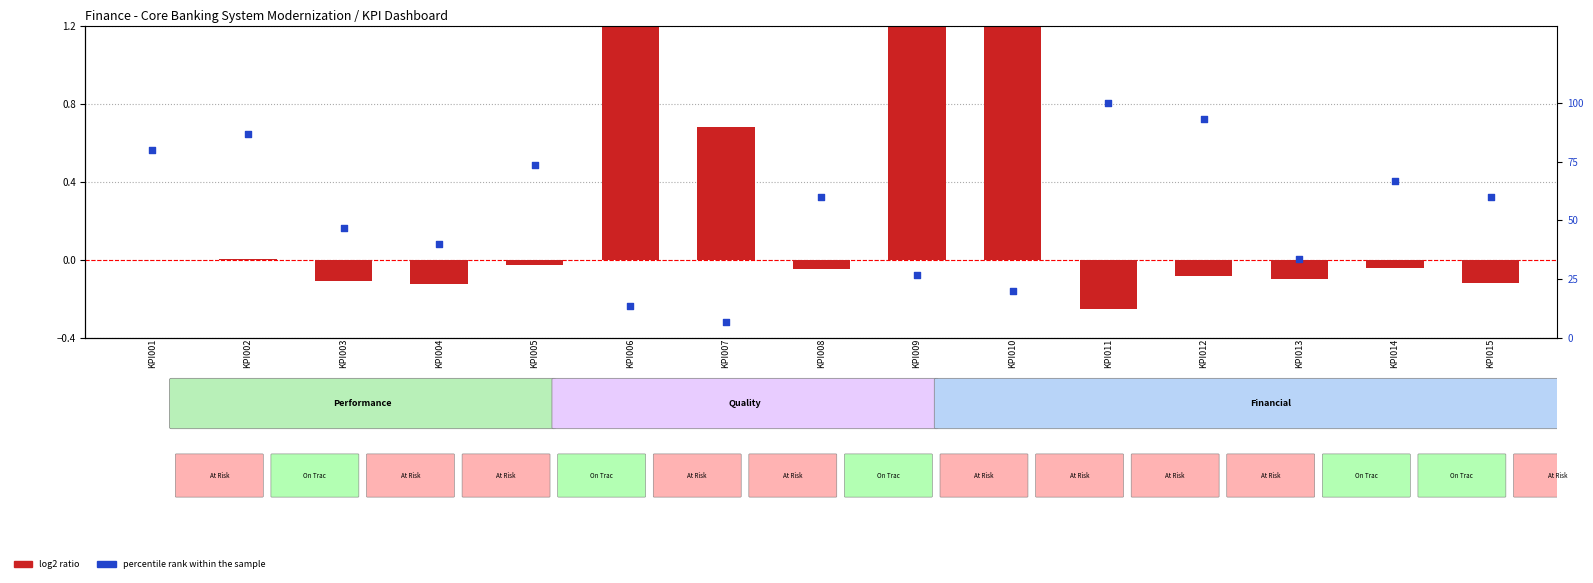

Which series has the largest Y range (max minus min)?

percentile rank within the sample